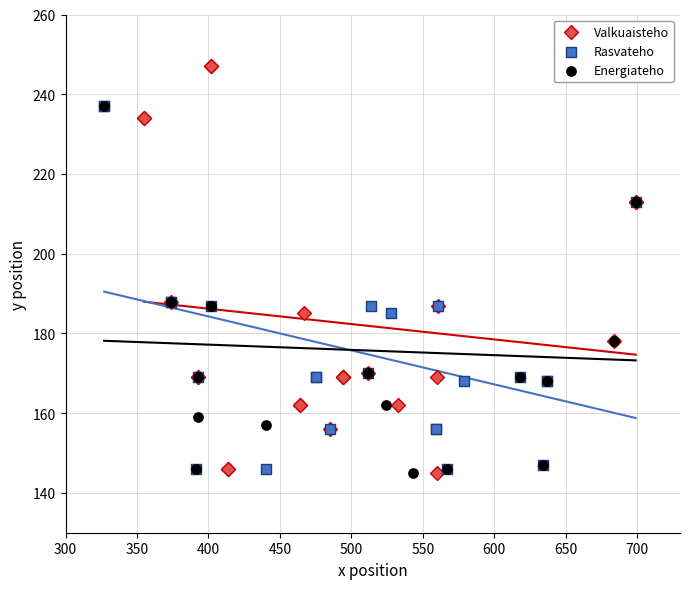

Which series reaches the maximum Y coordinate?

Valkuaisteho